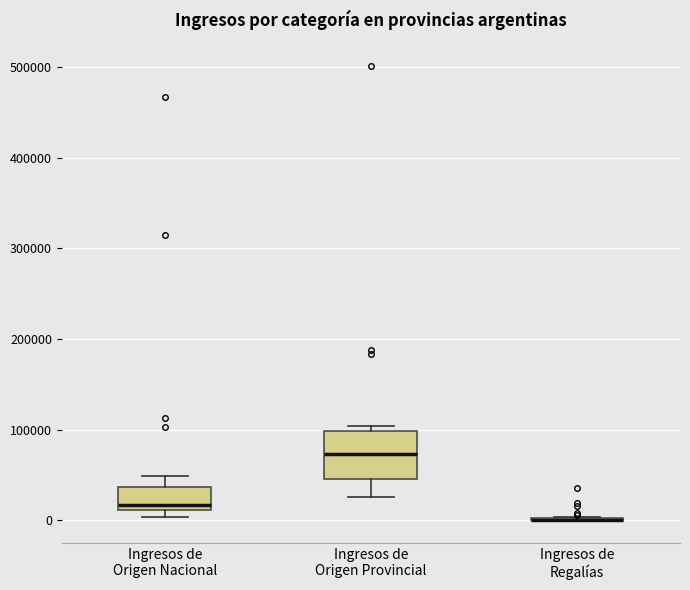

Comparing the boxes themselves (not the whiskers), which one is the tallest?

Ingresos de Origen Provincial